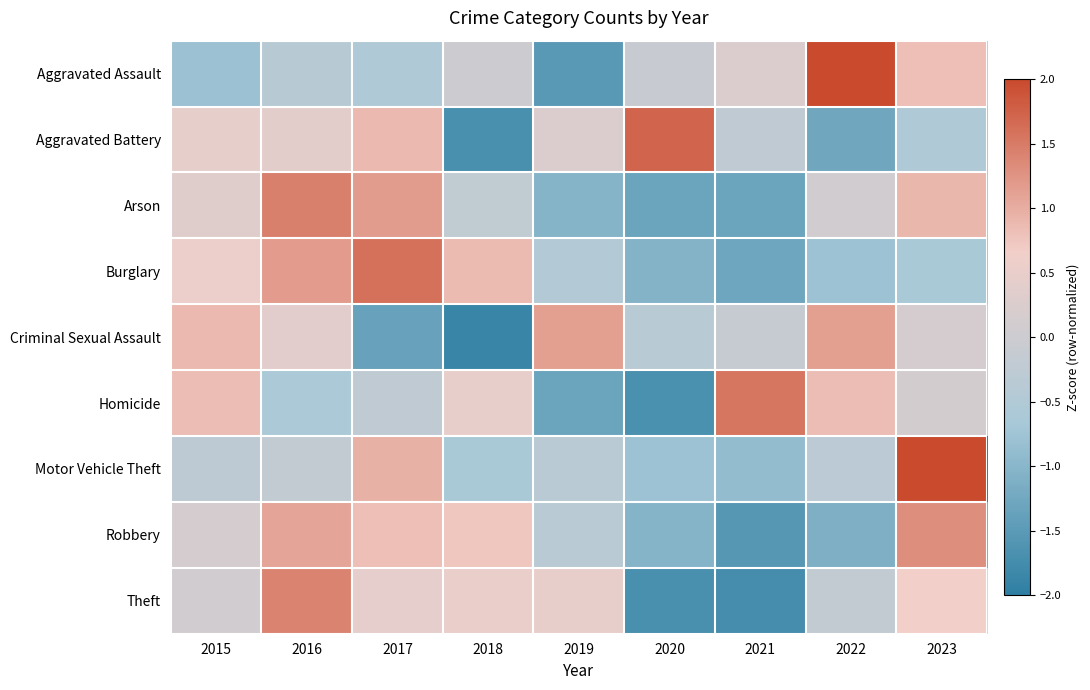

What is the total value across all series at 2019?

-3.1